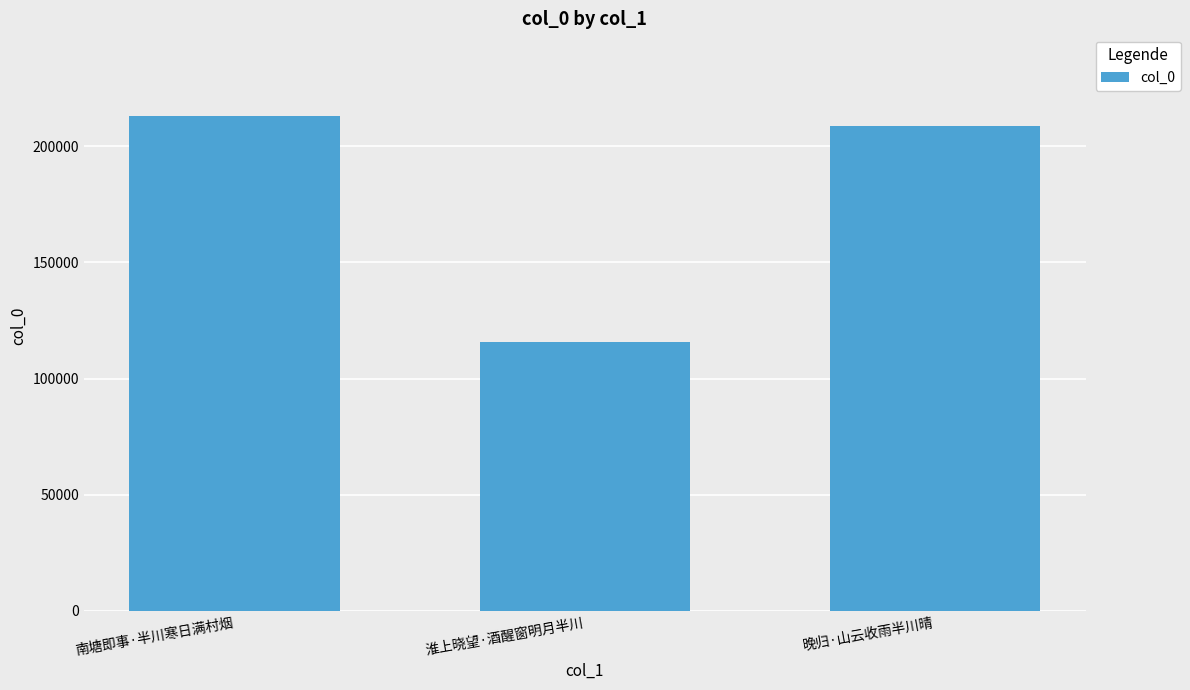

True or false: the data shows 32671 at 淮上晓望·酒醒窗明月半川.

False